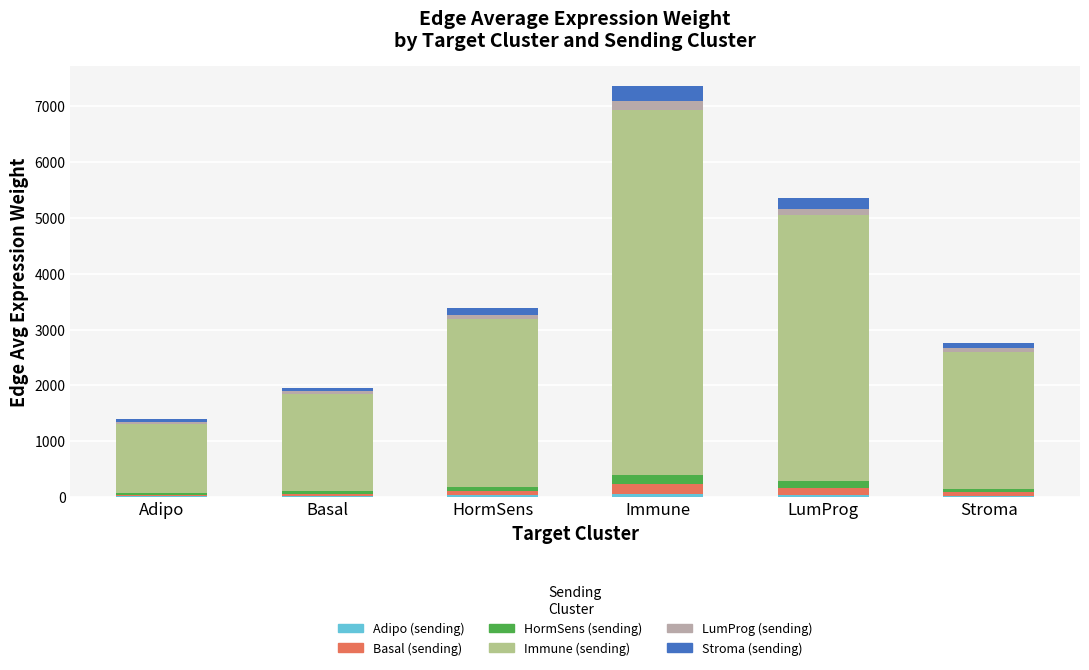

At which category is the sum across all series the highest?

Immune